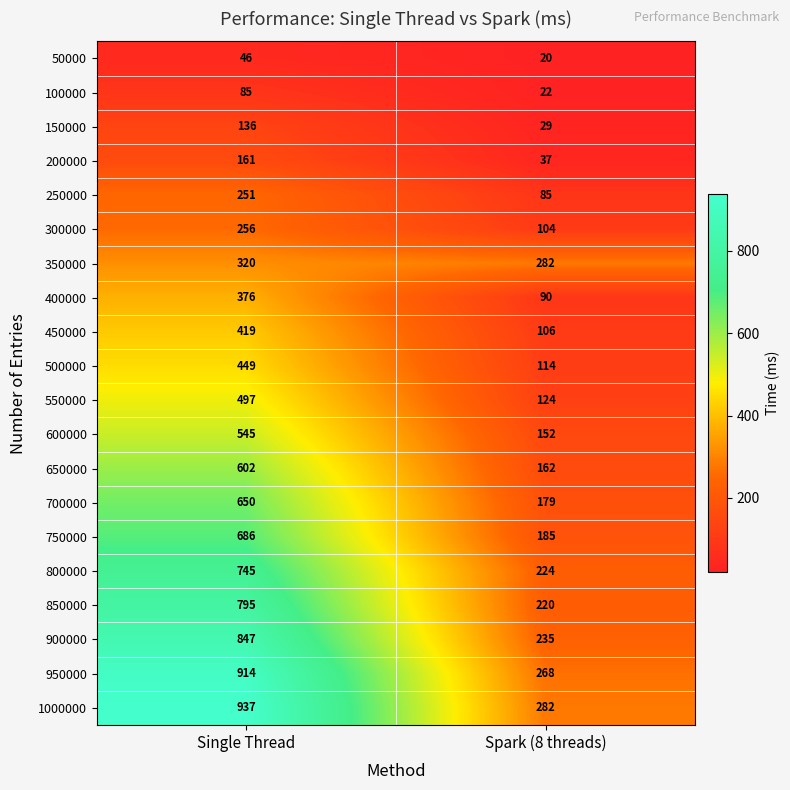

List the series in order of their peak value, highest first.

1000000, 950000, 900000, 850000, 800000, 750000, 700000, 650000, 600000, 550000, 500000, 450000, 400000, 350000, 300000, 250000, 200000, 150000, 100000, 50000